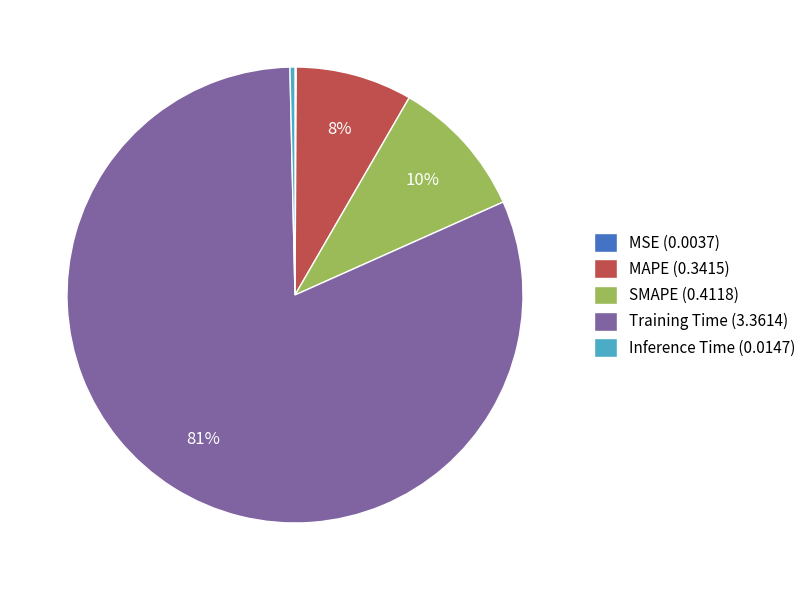

True or false: Inference Time accounts for 10% of the total.

False